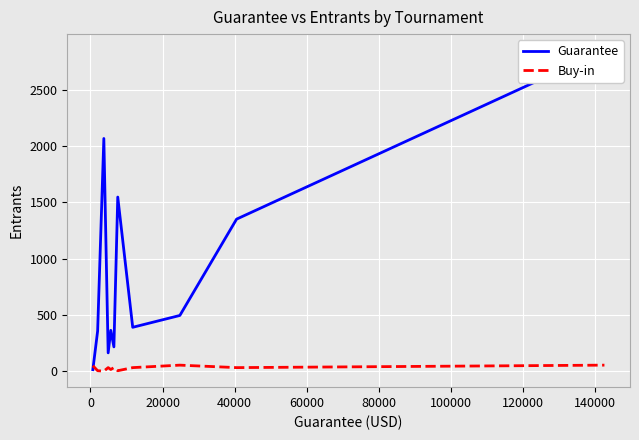

Which series has the largest range (max minus min)?

Guarantee